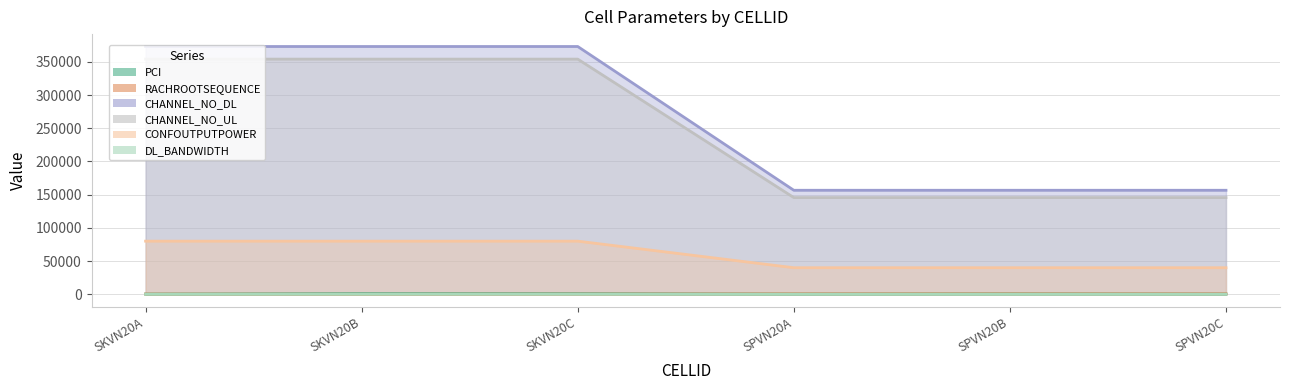

Reading left to right, what are all the values shown in this chart?

PCI: SKVN20A=370	SKVN20B=986	SKVN20C=954	SPVN20A=330	SPVN20B=643	SPVN20C=350
RACHROOTSEQUENCE: SKVN20A=390	SKVN20B=54	SKVN20C=270	SPVN20A=648	SPVN20B=642	SPVN20C=636
CHANNEL_NO_DL: SKVN20A=373020	SKVN20B=373020	SKVN20C=373020	SPVN20A=156600	SPVN20B=156600	SPVN20C=156600
CHANNEL_NO_UL: SKVN20A=354020	SKVN20B=354020	SKVN20C=354020	SPVN20A=145600	SPVN20B=145600	SPVN20C=145600
CONFOUTPUTPOWER: SKVN20A=80000	SKVN20B=80000	SKVN20C=80000	SPVN20A=40000	SPVN20B=40000	SPVN20C=40000
DL_BANDWIDTH: SKVN20A=20	SKVN20B=20	SKVN20C=20	SPVN20A=10	SPVN20B=10	SPVN20C=10